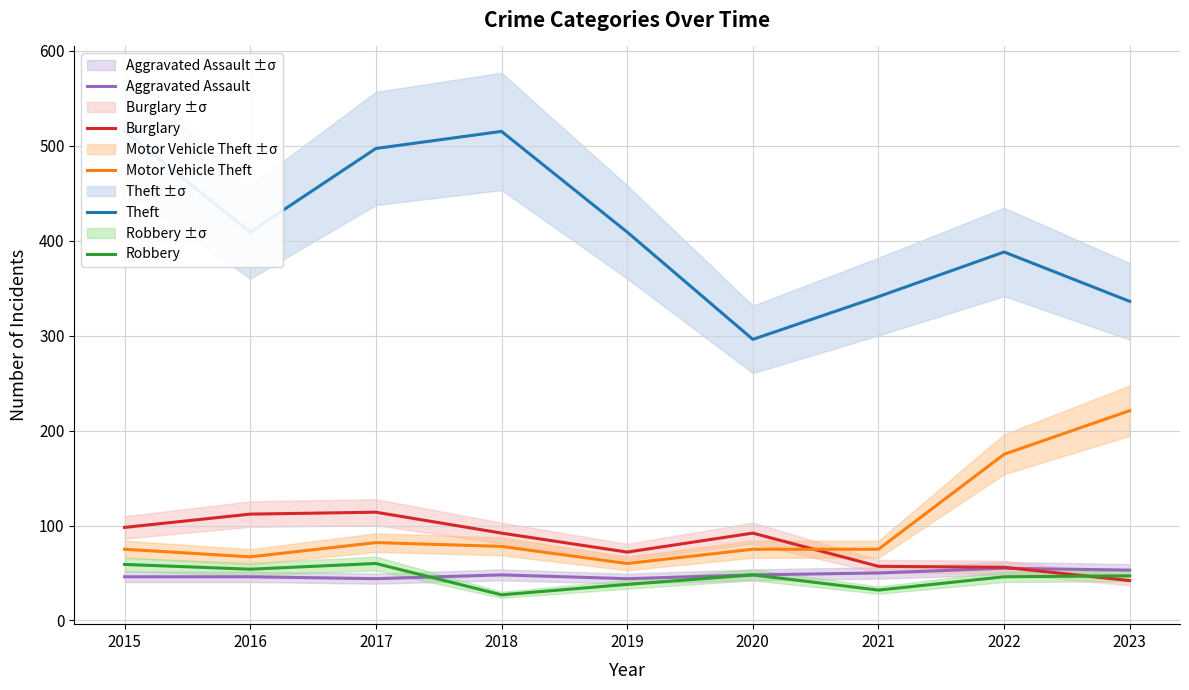

Is the value of Robbery at 2016 greater than the value of Motor Vehicle Theft at 2017?

No